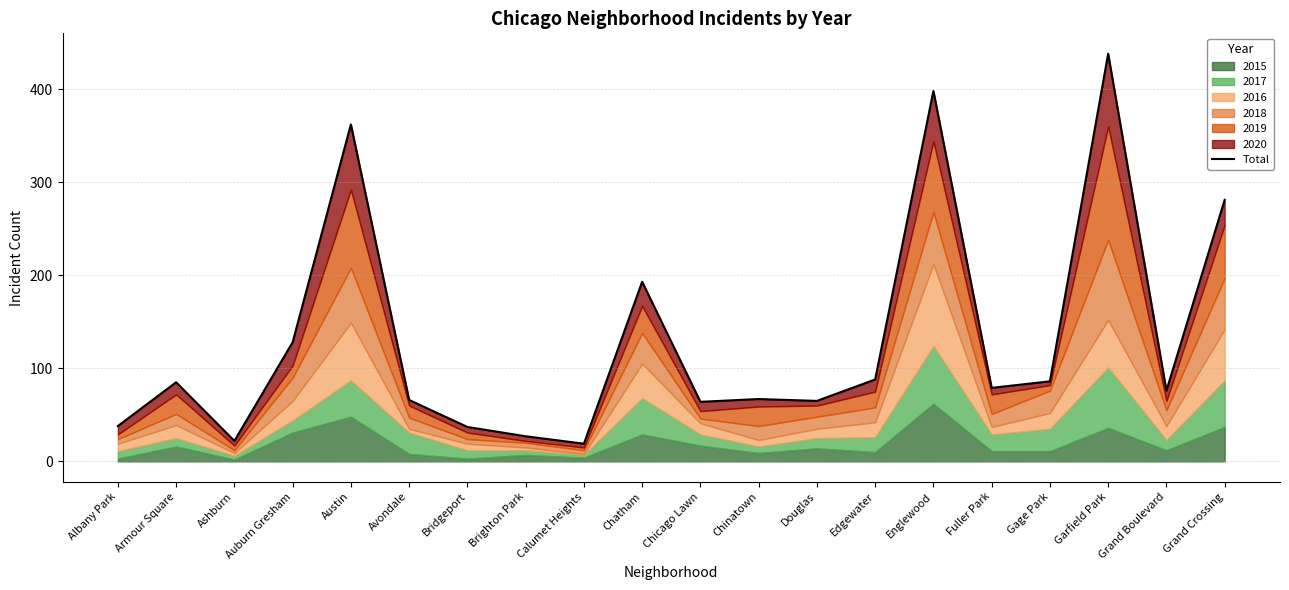

Does the chart display data point markers on the line(s)?

No